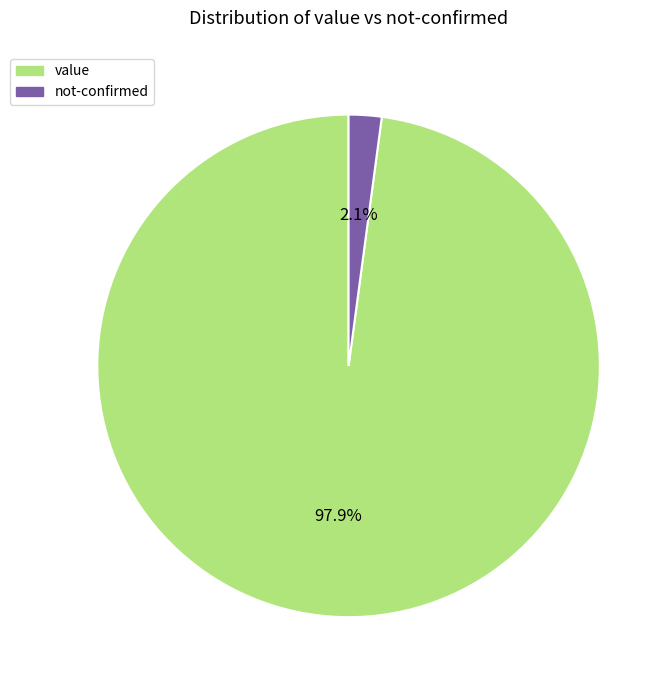

Between value and not-confirmed, which is larger?

value